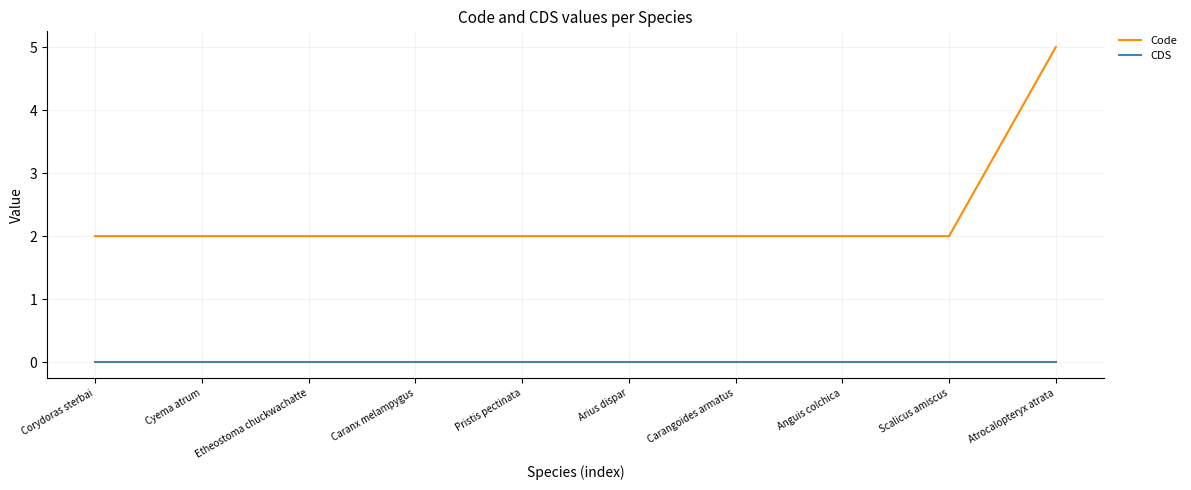

Which category has the highest value across all series?

Atrocalopteryx atrata